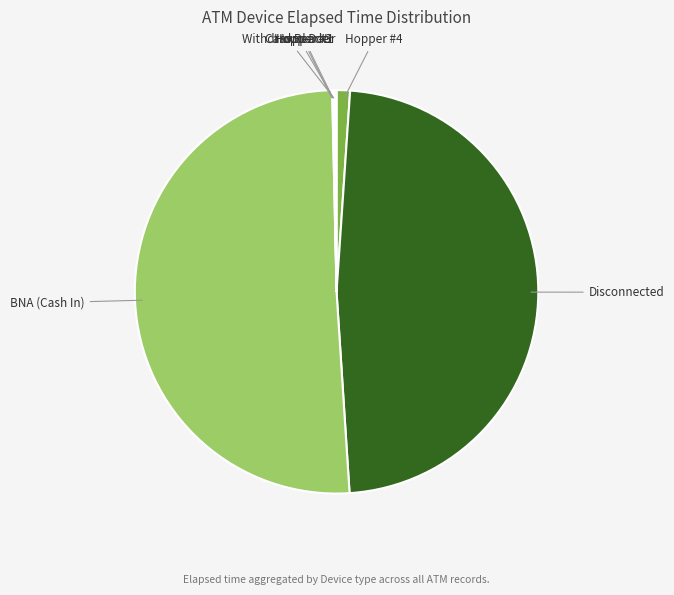

Which category accounts for the majority?

BNA (Cash In)